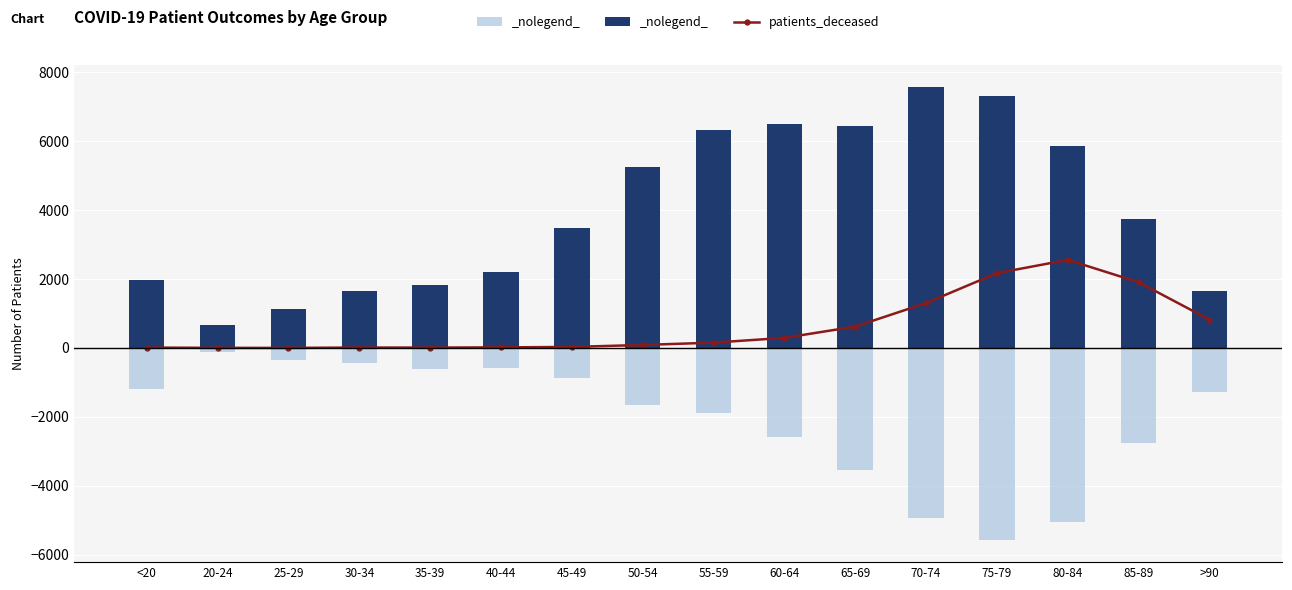

Which series has the largest total across all categories?

patients_recovered